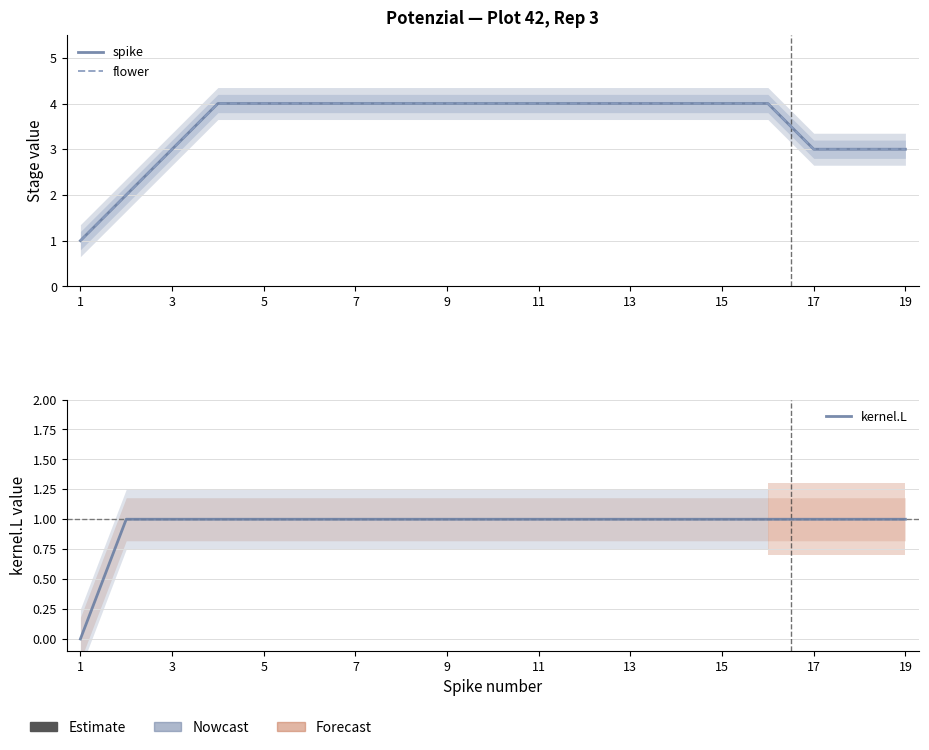

What is the approximate value of spike at 15?

4